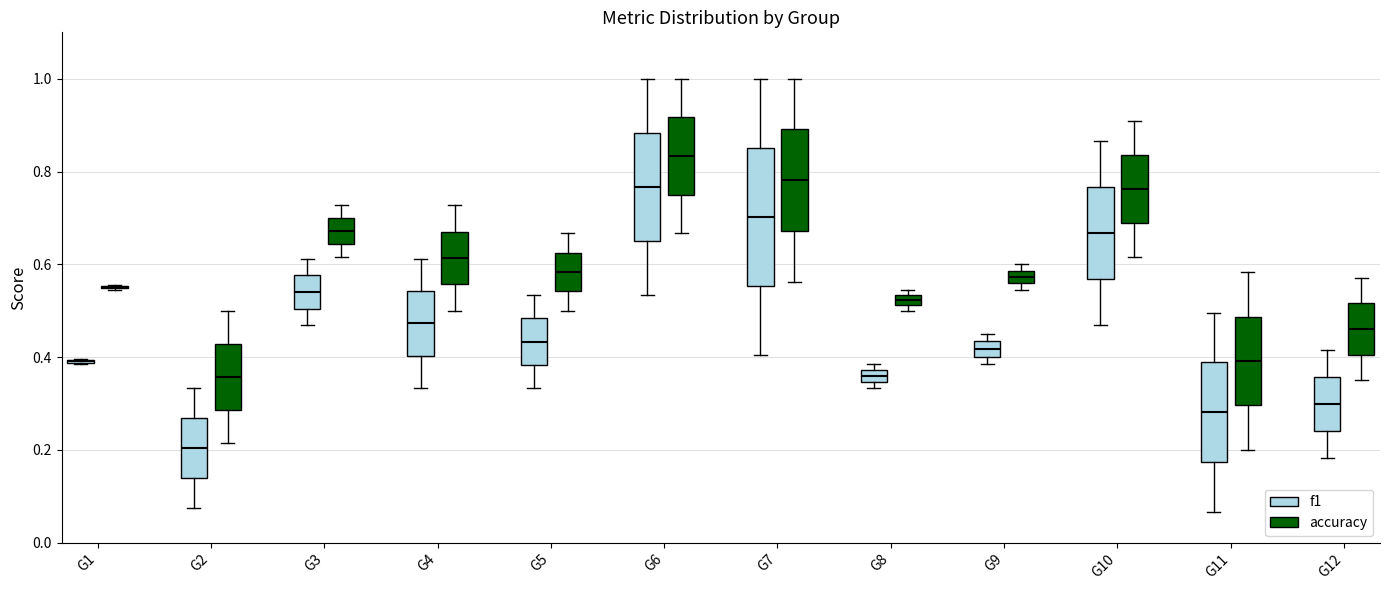

Comparing the boxes themselves (not the whiskers), which one is the tallest?

G7 (f1)